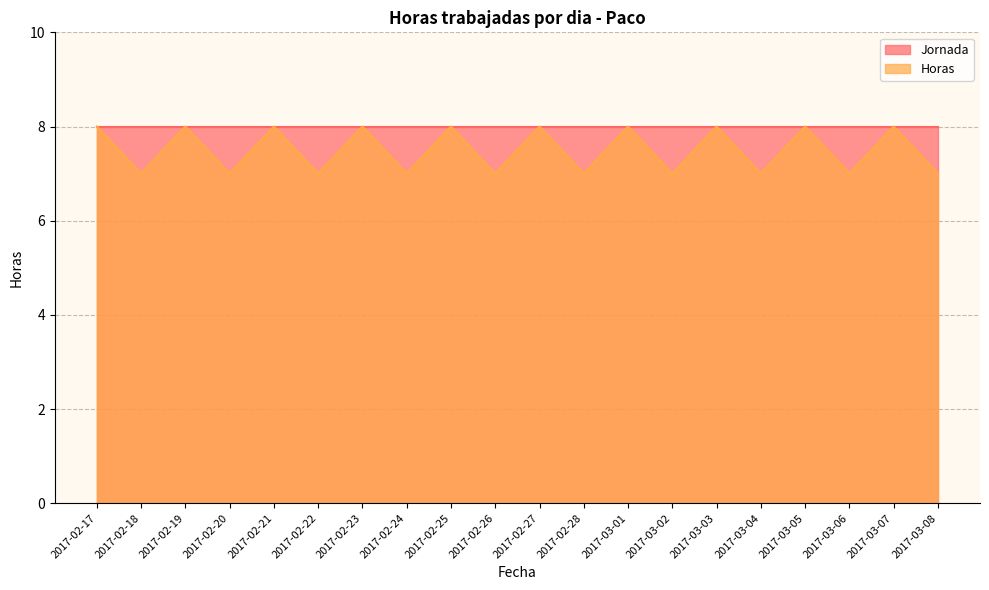

What is the average value?

8